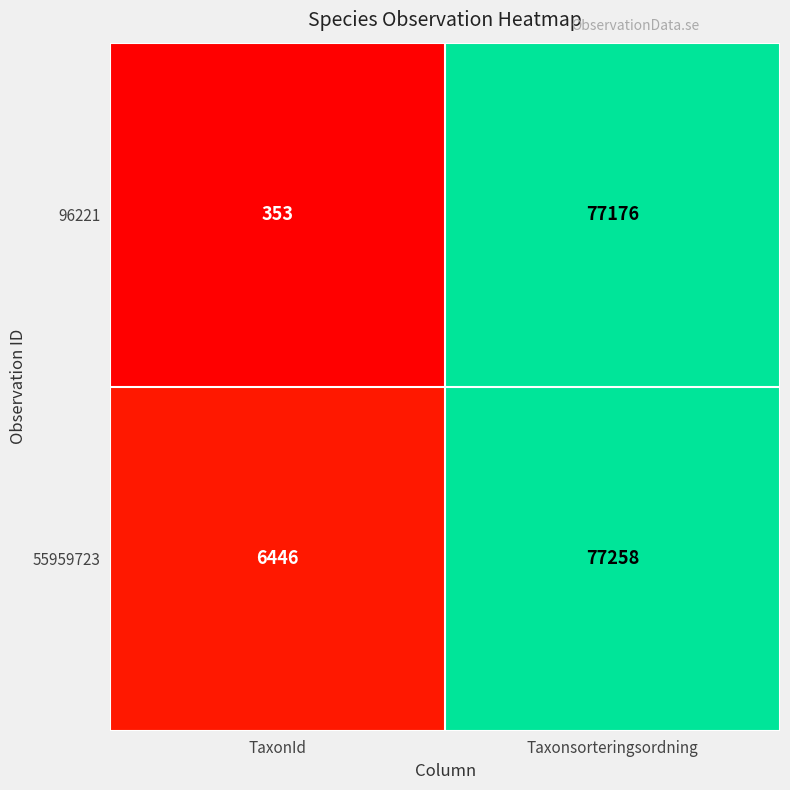

What is the sum of all 55959723 values?

83704